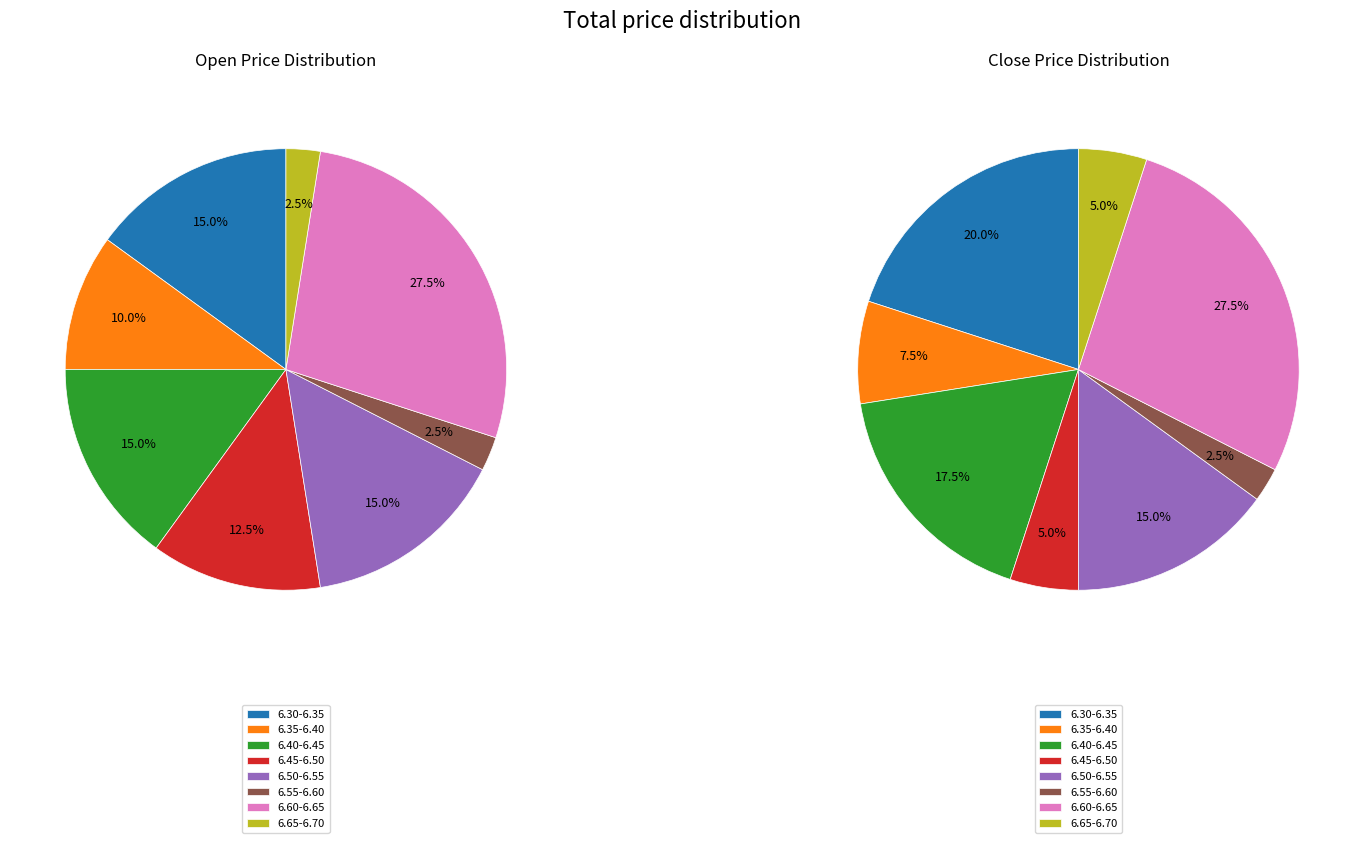

Does any single category account for the majority?

No